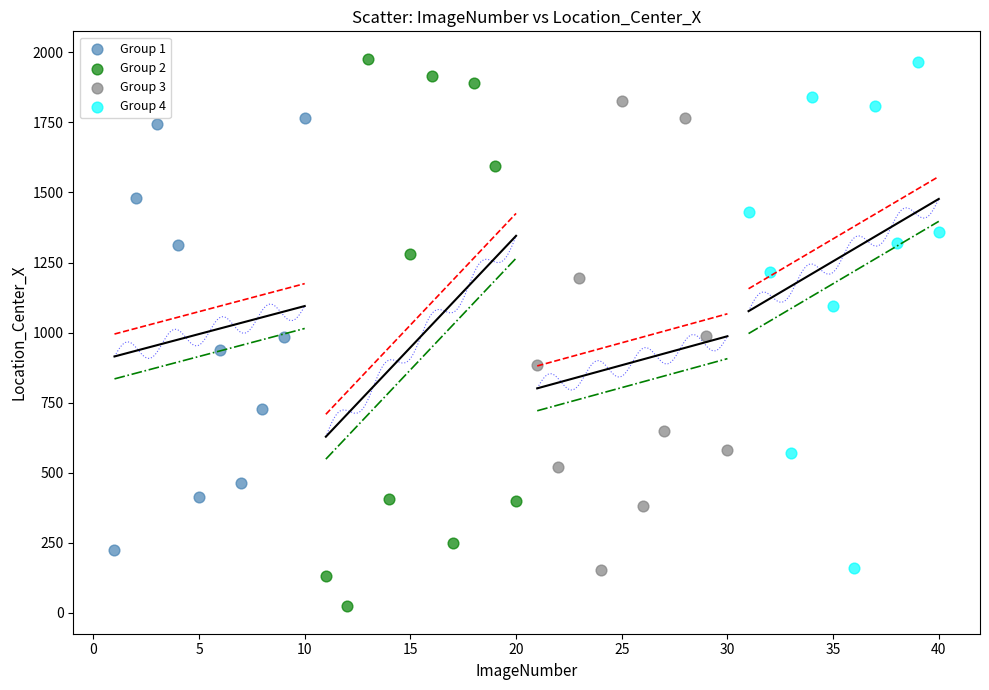

Which series contains the lowest Y value?

Group 2